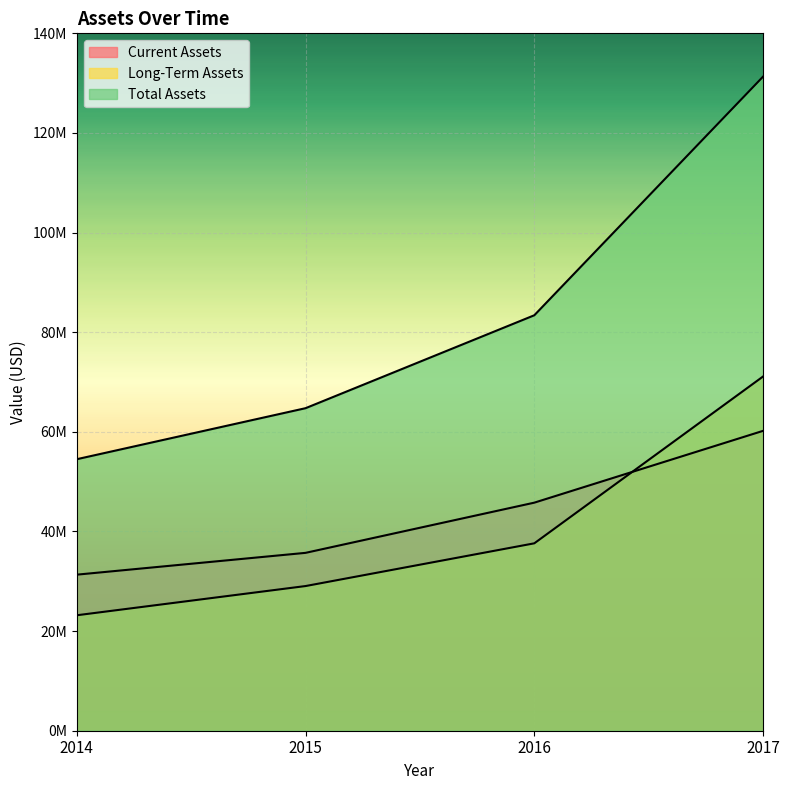

True or false: Current Assets and Total Assets intersect in this chart.

False